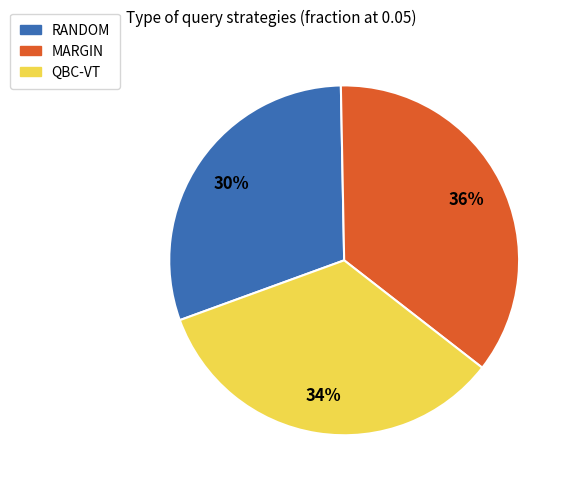

To the nearest percent, what percentage of the pie is MARGIN?

36%